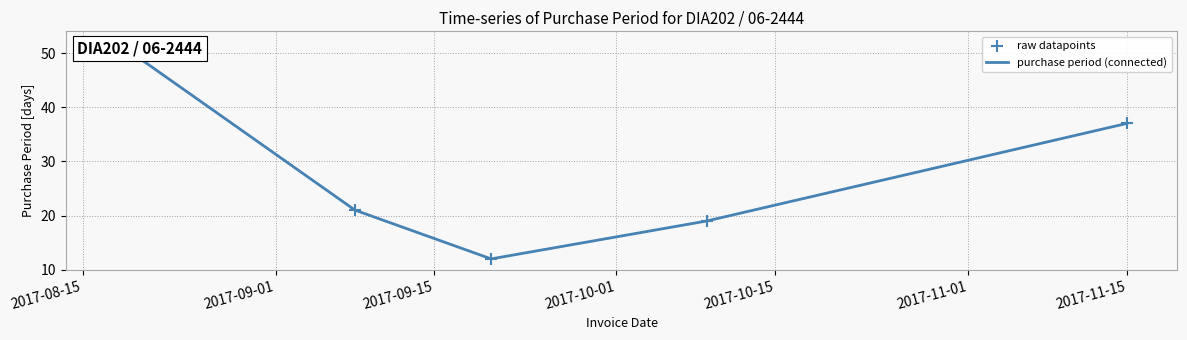

At which category is the sum across all series the highest?

2017-08-15